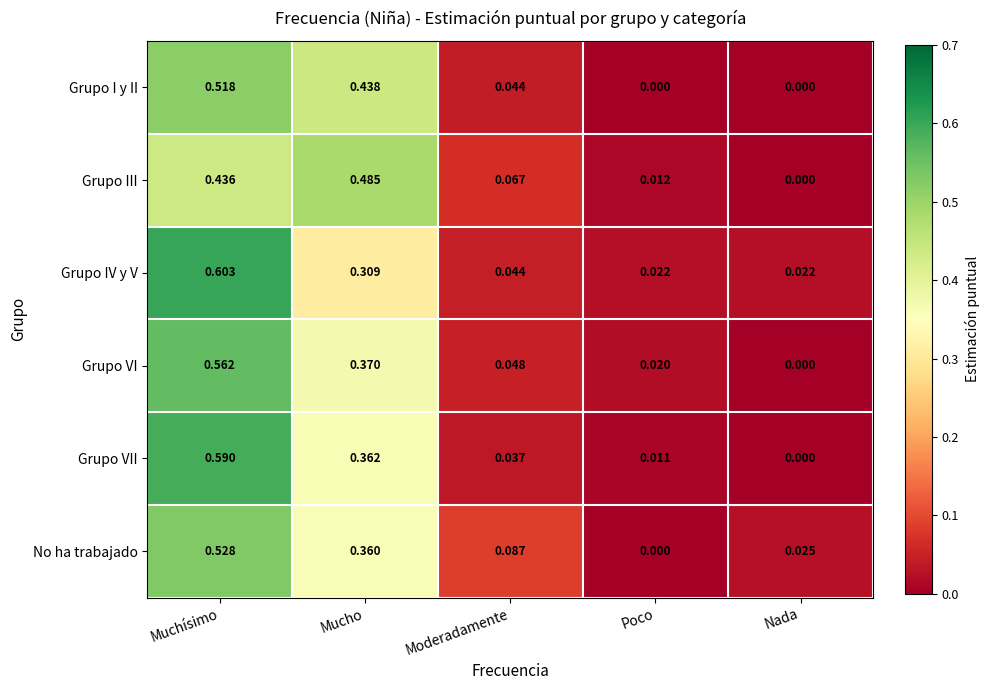

Which series changed the most between Moderadamente and Nada?

Grupo III